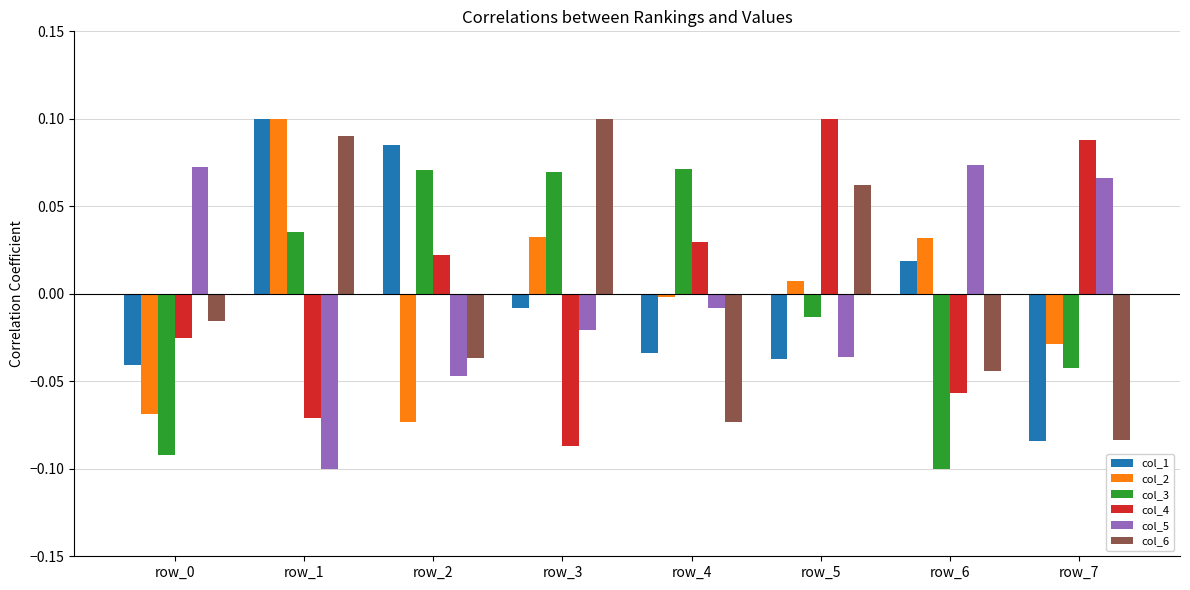

The col_3 series shows -0.0 at row_6. True or false?

False